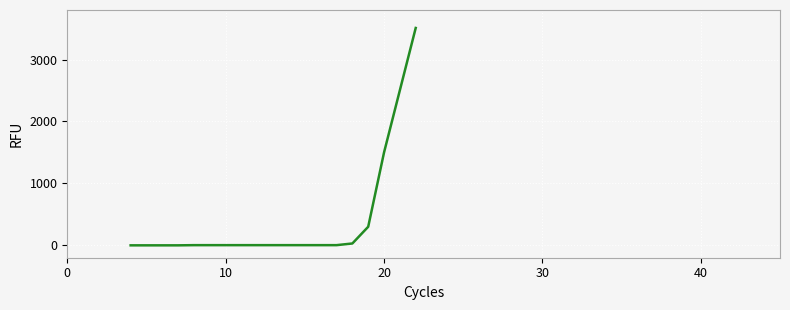

What is the difference between the maximum and minimum values?

3510